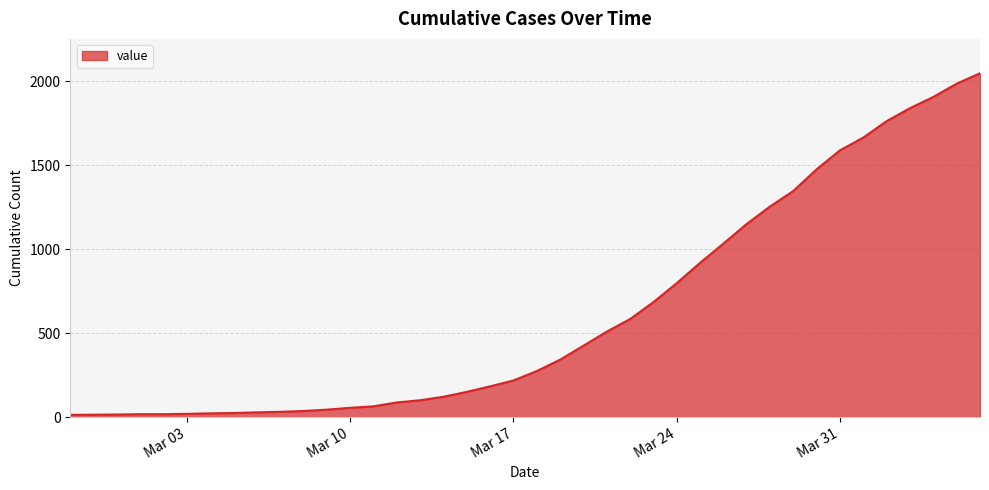

What is the difference between the maximum and minimum values?

2036